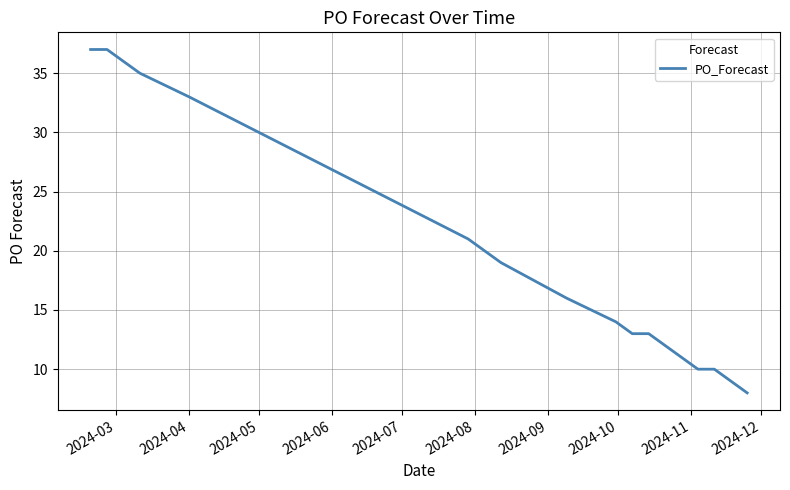

Is this an area chart (filled region under the line)?

No